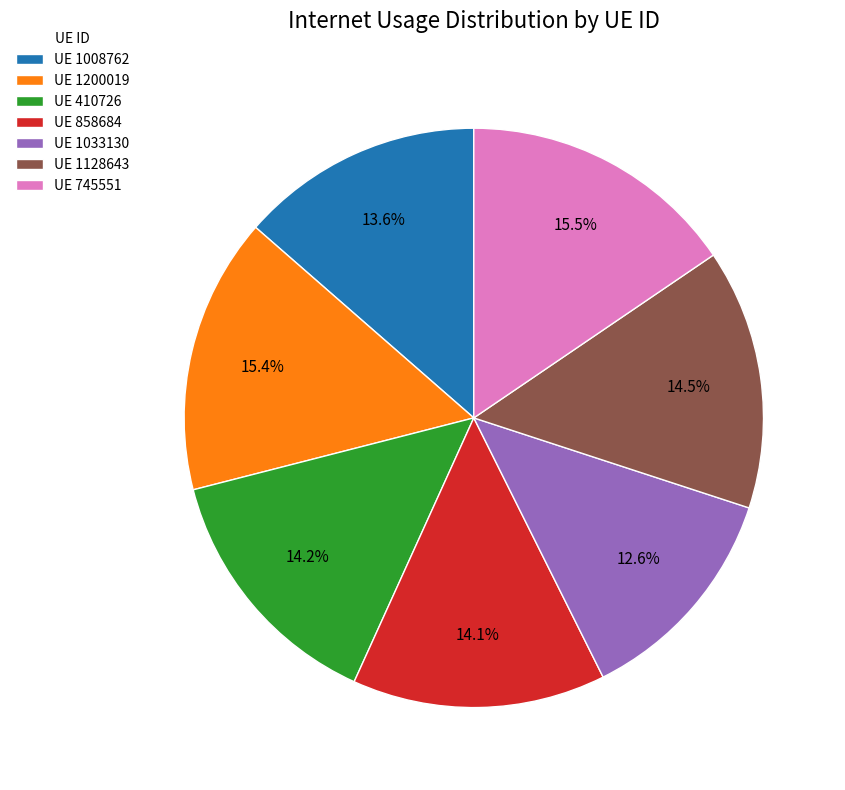

How many slices are in this pie chart?

7